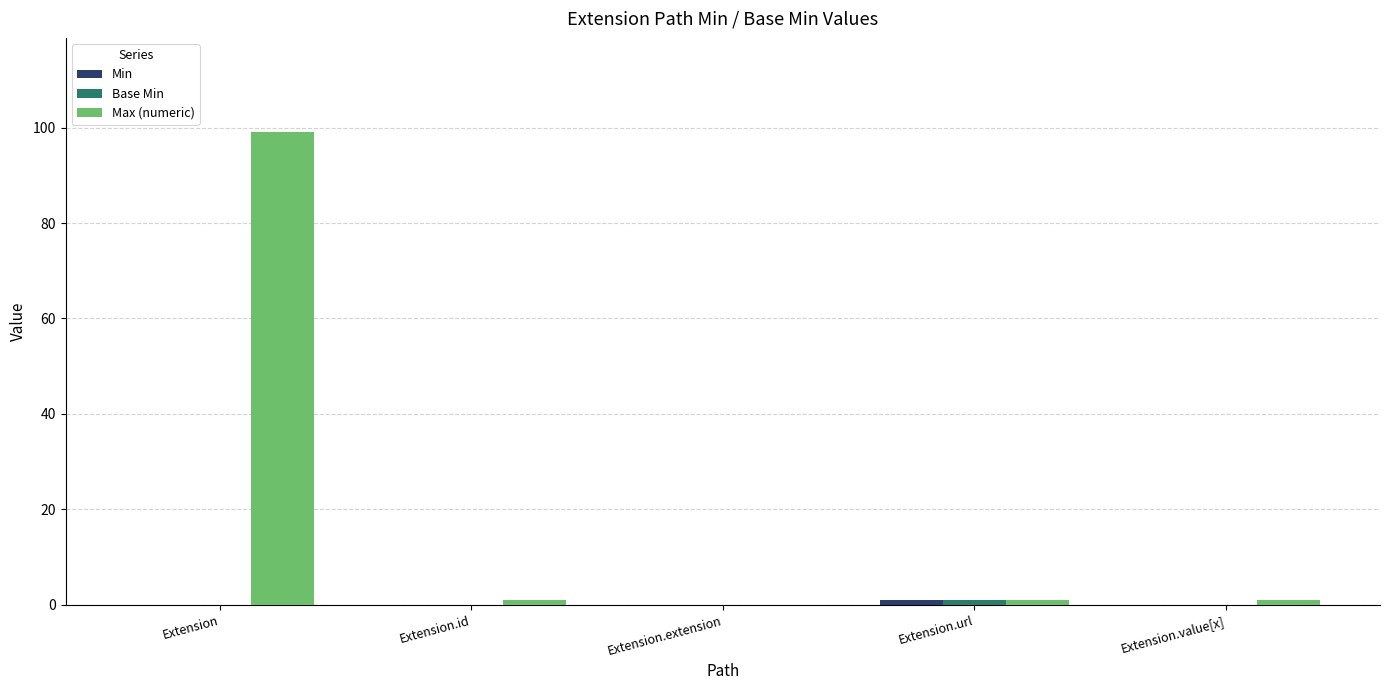

What is the sum of all Max (numeric) values?

102